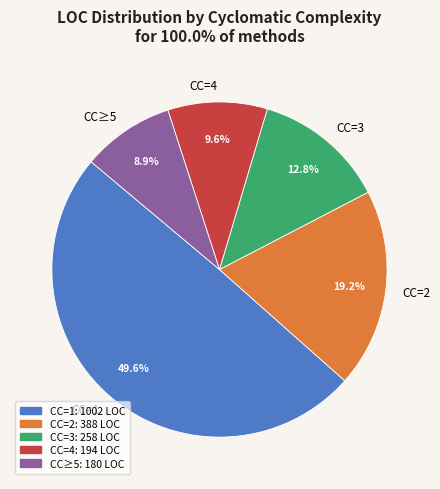

To the nearest percent, what percentage of the pie is CC=1?

50%